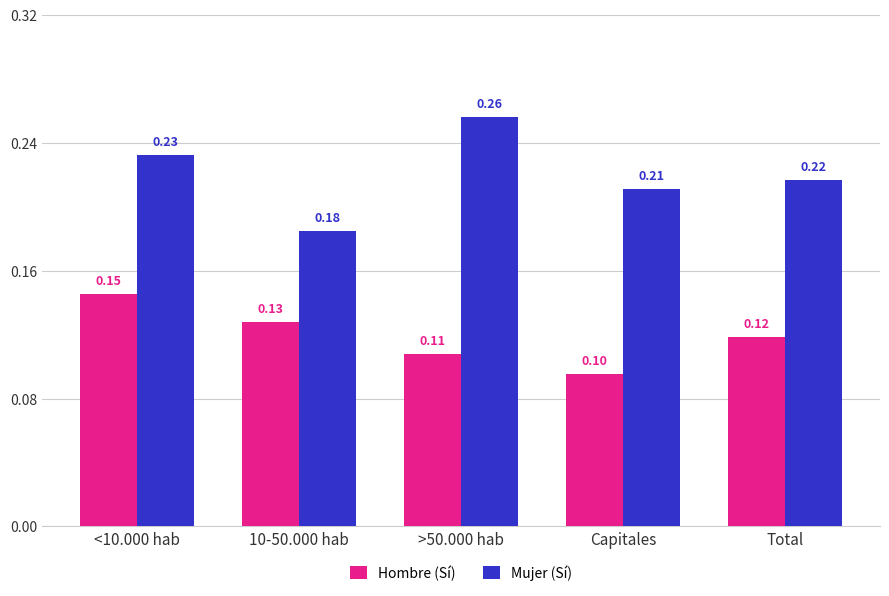

Which series has the widest spread of values?

Mujer (Sí)